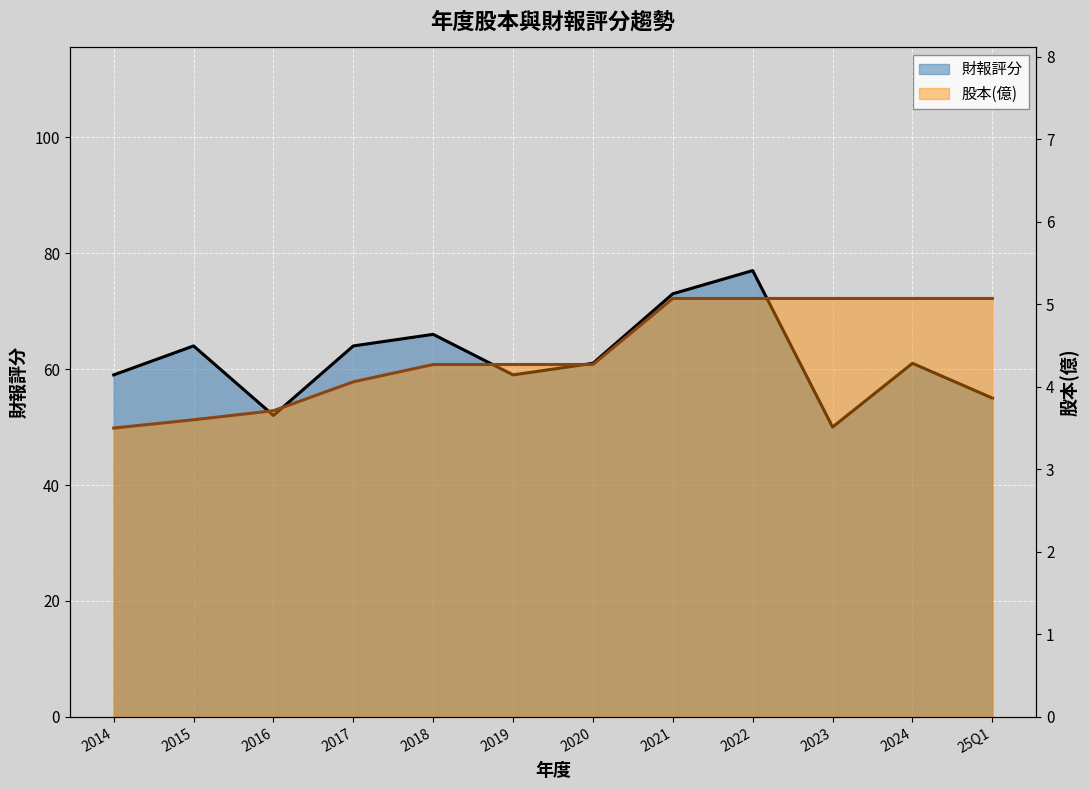

Which category has the lowest value across all series?

2014